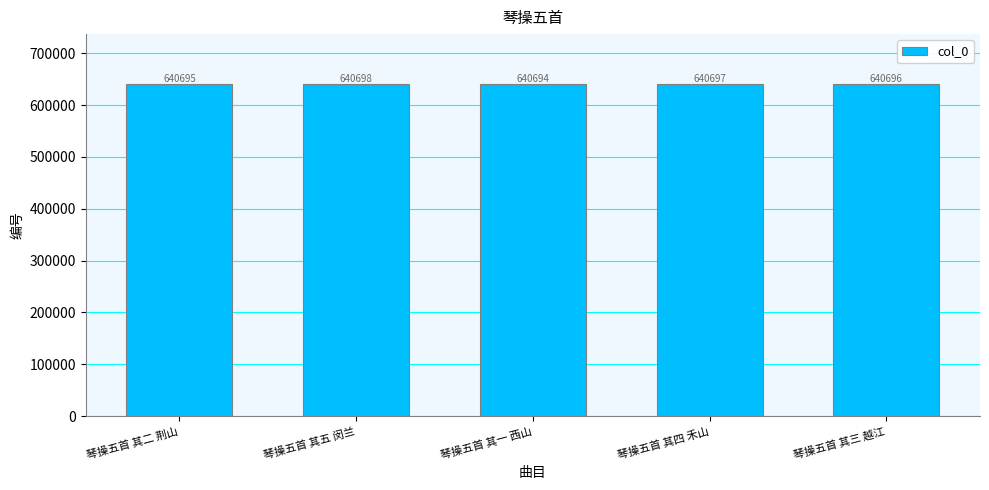

The value at 琴操五首 其三 越江 is 640696. True or false?

True